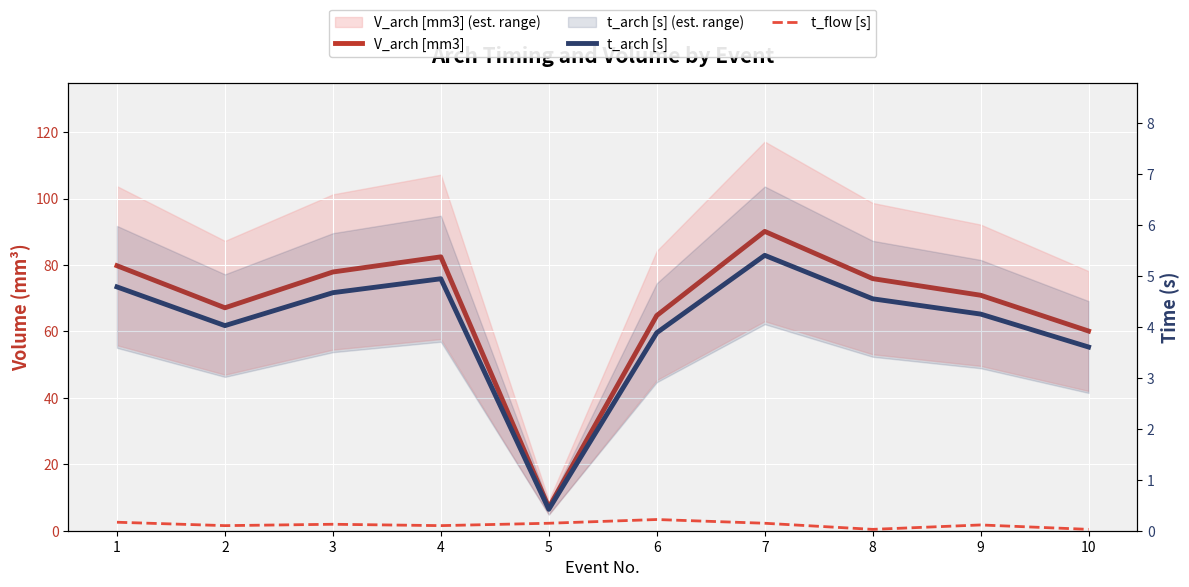

Reading left to right, list all the values displayed in this chart.

V_arch [mm3]: 79.8	67.1	77.9	82.4	7.0	64.8	90.1	75.9	70.9	60.1
t_arch [s]: 4.8	4.0	4.7	4.9	0.4	3.9	5.4	4.6	4.3	3.6
t_flow [s]: 0.2	0.1	0.1	0.1	0.1	0.2	0.1	0.0	0.1	0.0